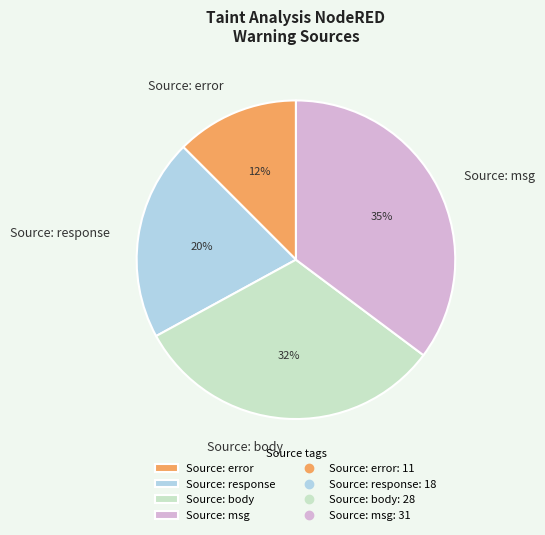

To the nearest percent, what is the difference between the Source: error and Source: msg slice percentages?

23%